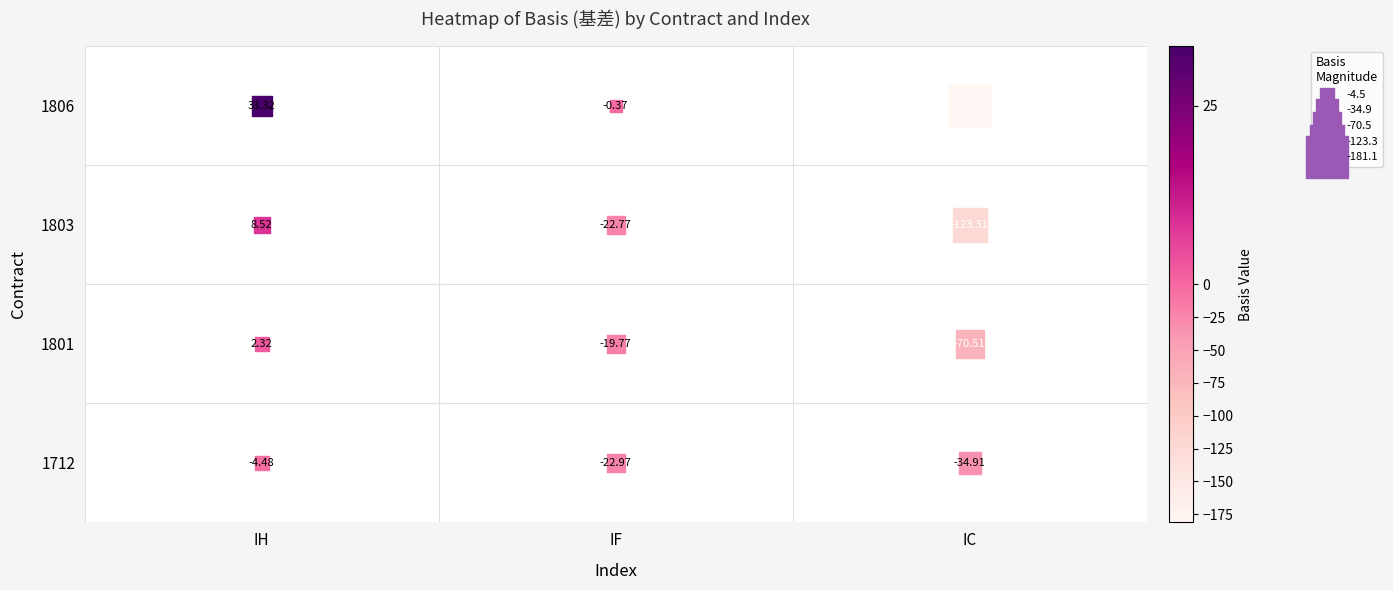

Which series has the widest spread of values?

1806